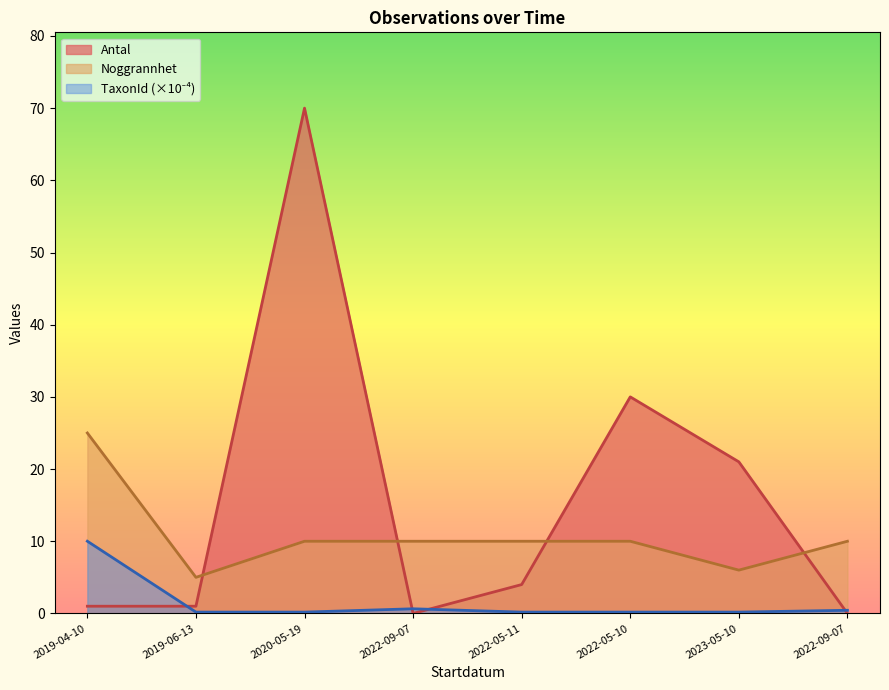

Reading left to right, what are all the values shown in this chart?

Antal: 2019-04-10=1.0	2019-06-13=1.0	2020-05-19=70.0	2022-09-07=0.0	2022-05-11=4.0	2022-05-10=30.0	2023-05-10=21.0	2022-09-07=0.0
Noggrannhet: 2019-04-10=25.0	2019-06-13=5.0	2020-05-19=10.0	2022-09-07=10.0	2022-05-11=10.0	2022-05-10=10.0	2023-05-10=6.0	2022-09-07=10.0
TaxonId: 2019-04-10=10.0	2019-06-13=0.2	2020-05-19=0.2	2022-09-07=0.6	2022-05-11=0.2	2022-05-10=0.2	2023-05-10=0.2	2022-09-07=0.4